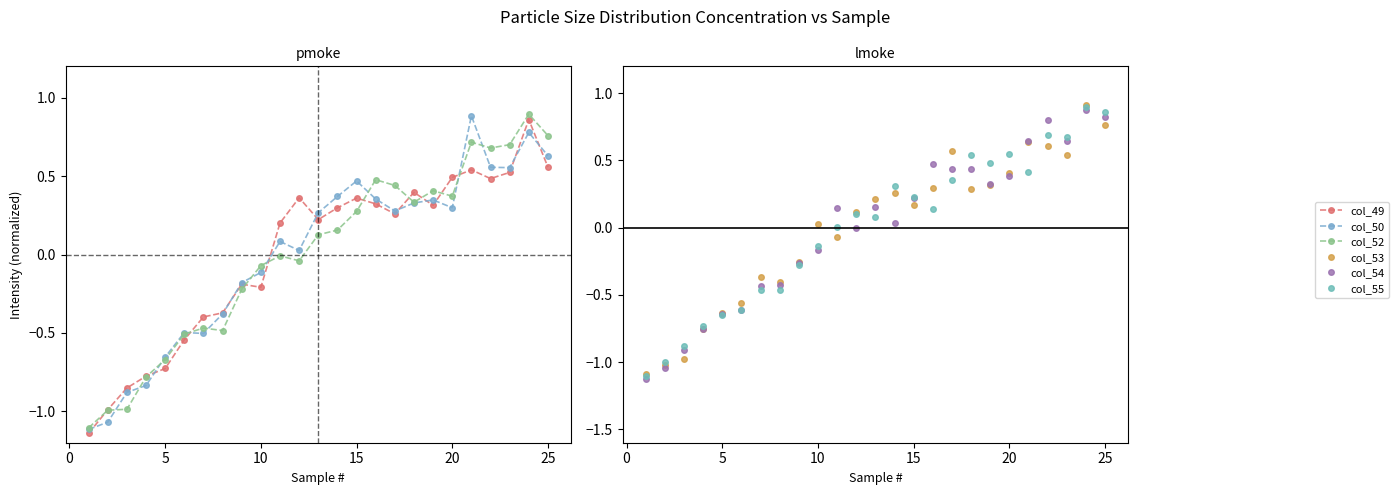

True or false: col_54 has a value of 0.6 at 20.

False